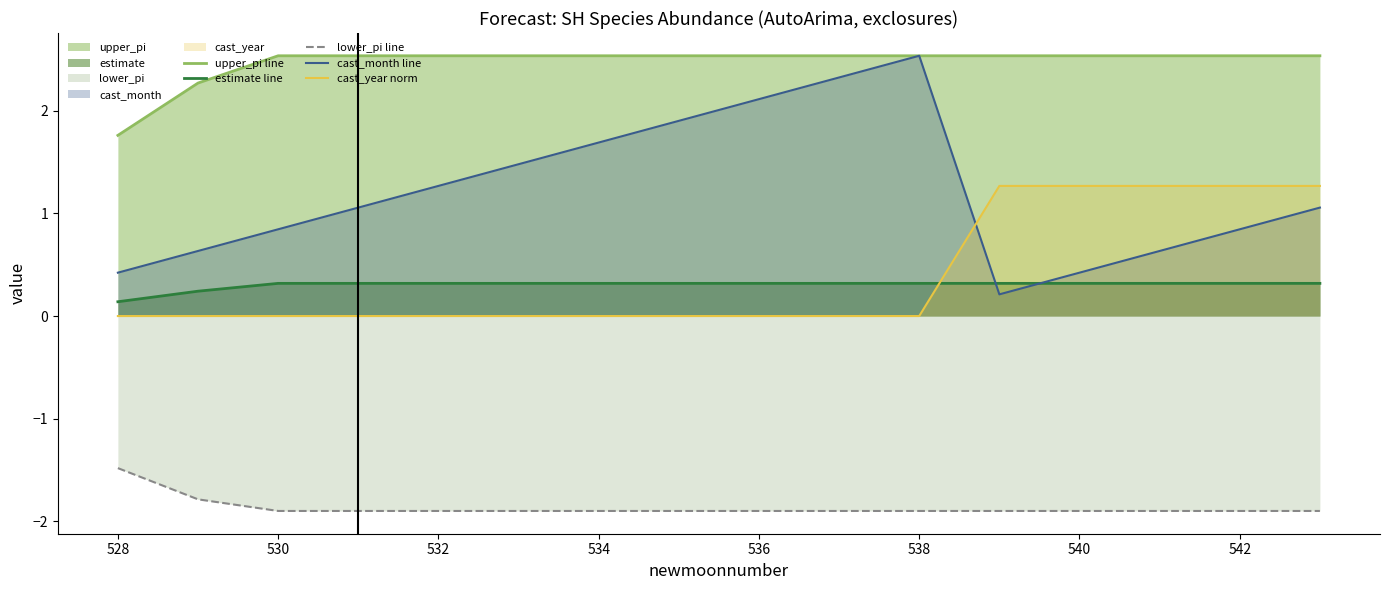

Is it true that lower_pi line equals -3.0 at 542?

False